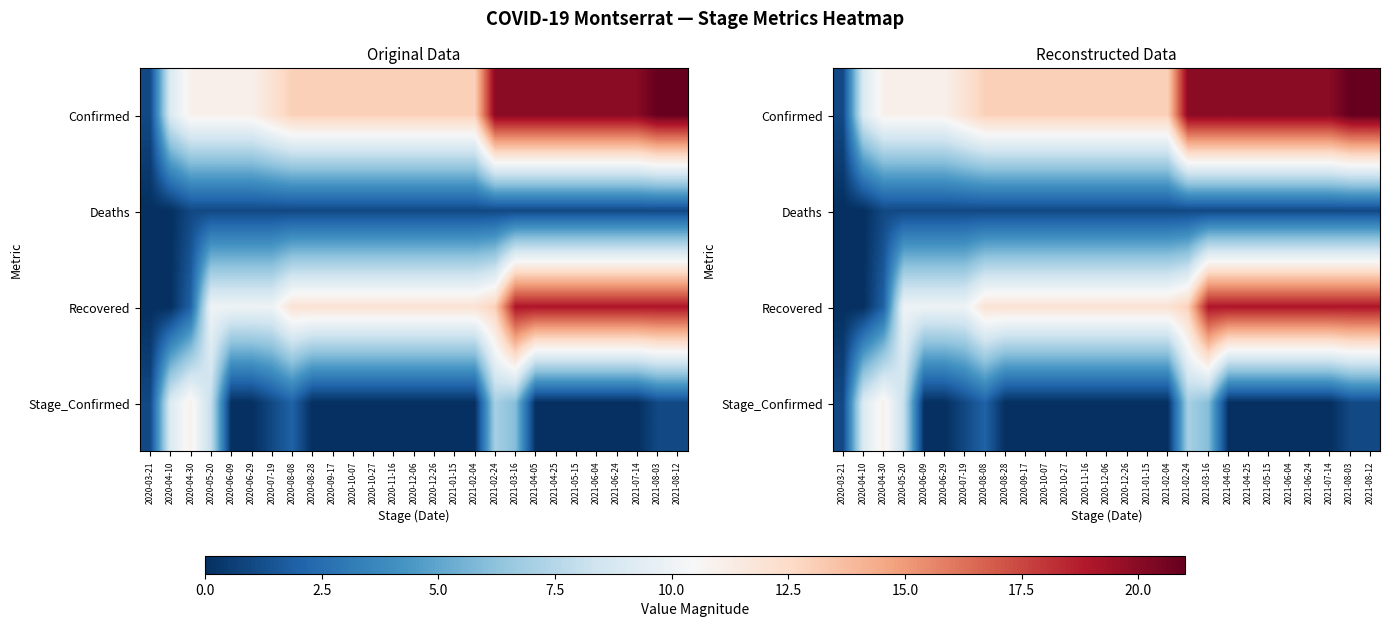

Is it true that Recovered equals 7 at 2021-05-15?

False